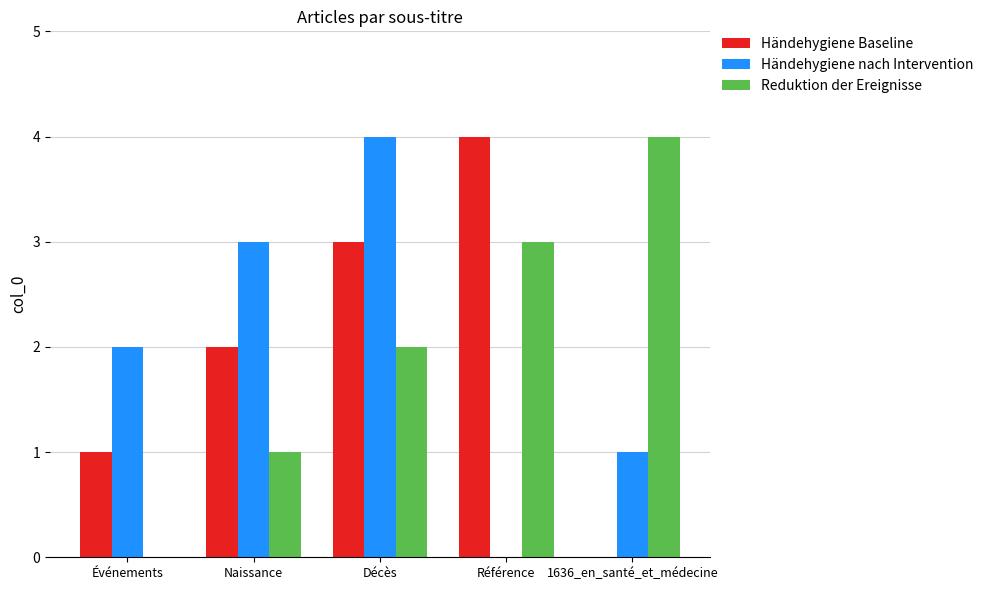

What is the sum of all Händehygiene Baseline values?

10